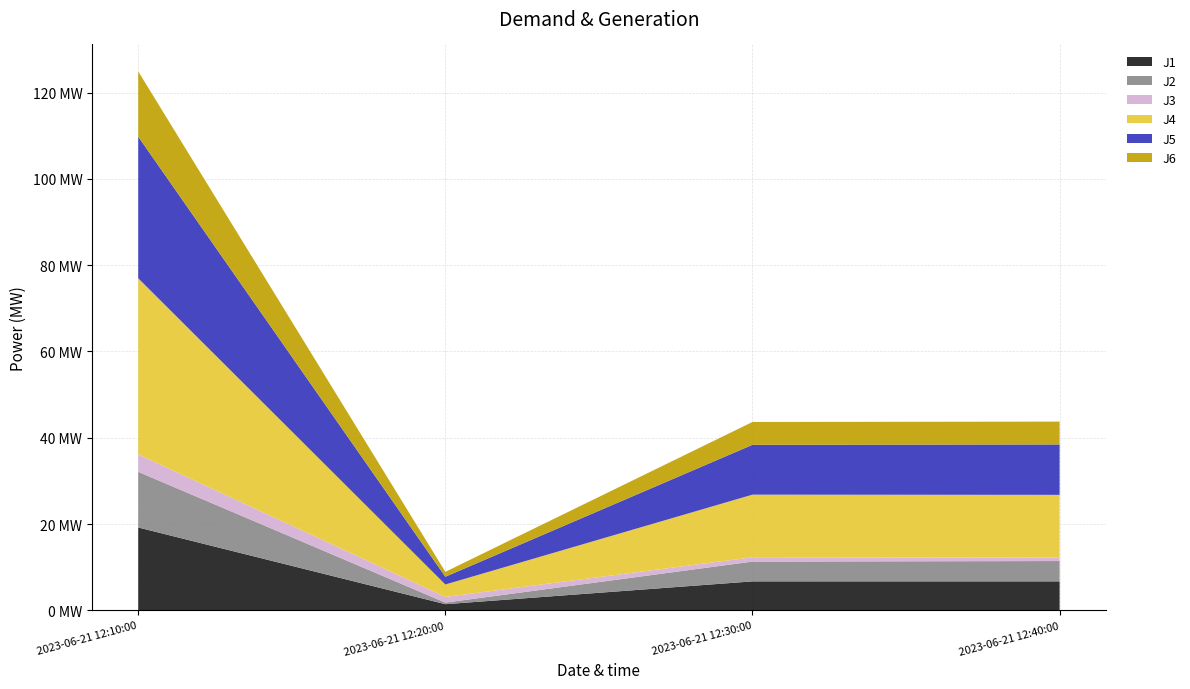

Reading left to right, extract all data points from this chart.

J1: 19.2	1.4	6.7	6.7
J2: 12.9	0.4	4.6	4.7
J3: 4.0	1.3	1.0	0.8
J4: 40.8	2.9	14.5	14.6
J5: 32.8	1.8	11.6	11.7
J6: 15.1	1.1	5.3	5.3